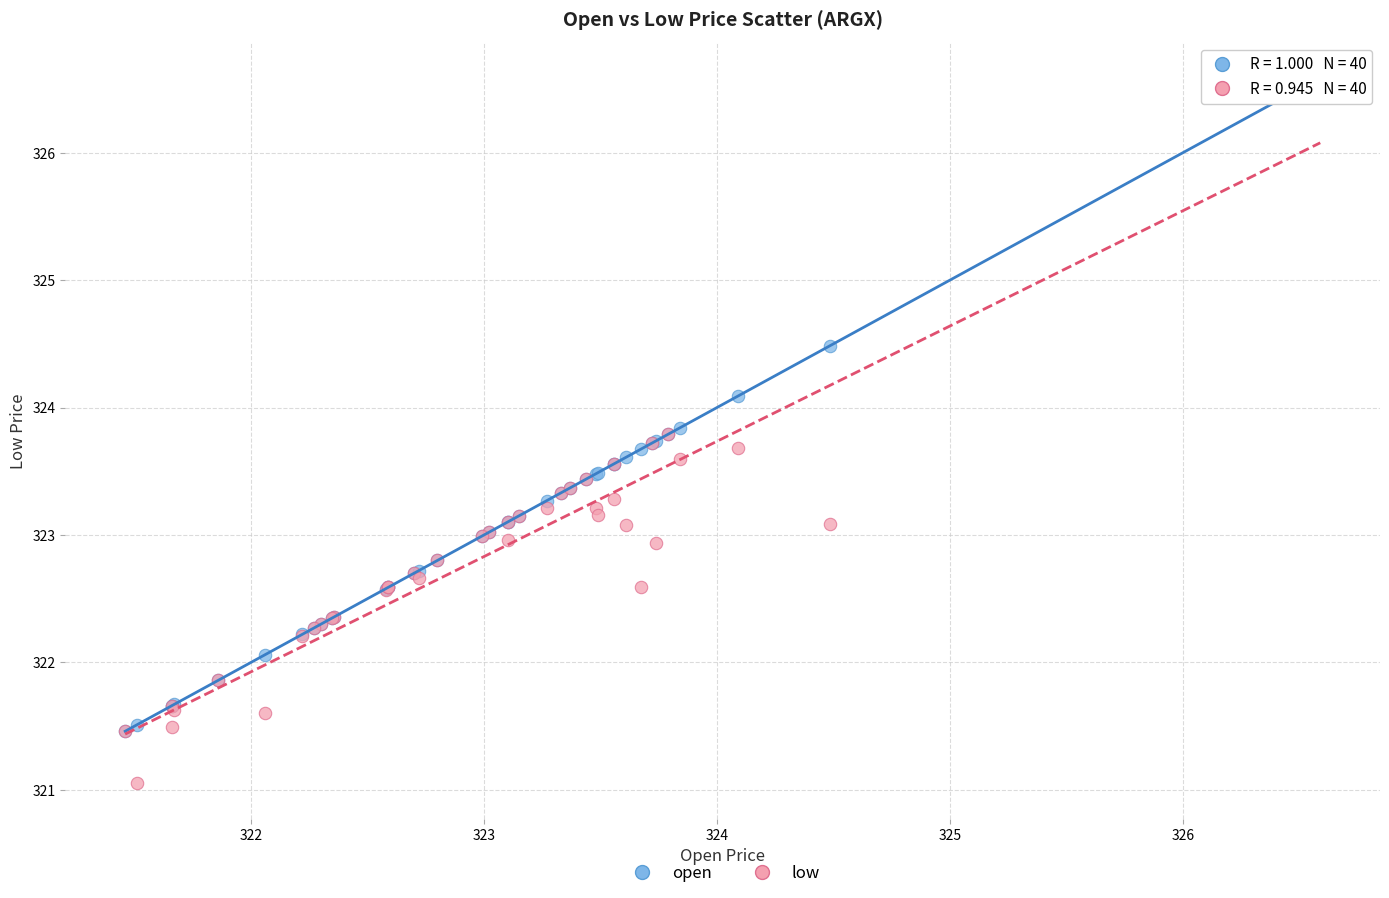

In the open series, what Y value is closest to 324?

324.1